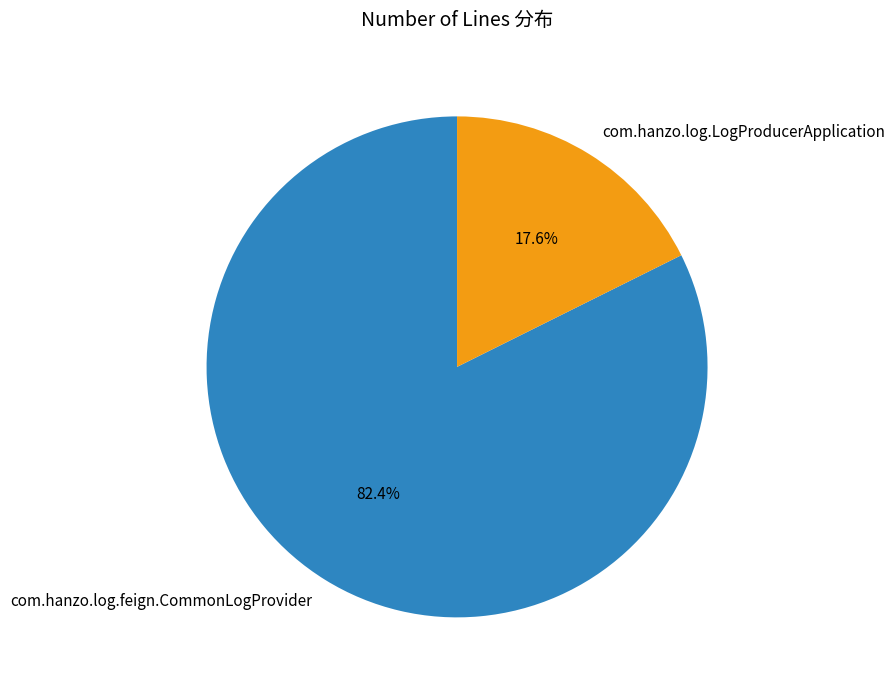

What is the ratio of the value at com.hanzo.log.LogProducerApplication to the value at com.hanzo.log.feign.CommonLogProvider?

0.2